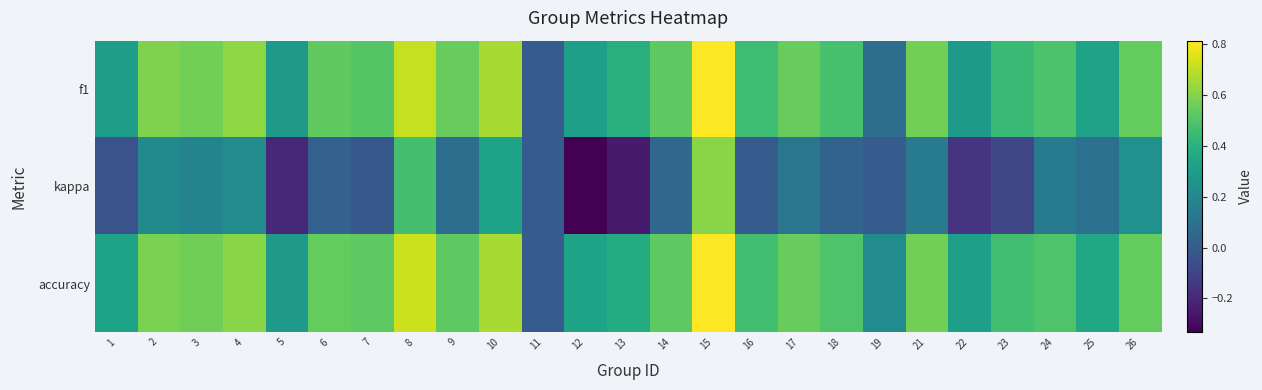

Which series has the largest total across all categories?

accuracy